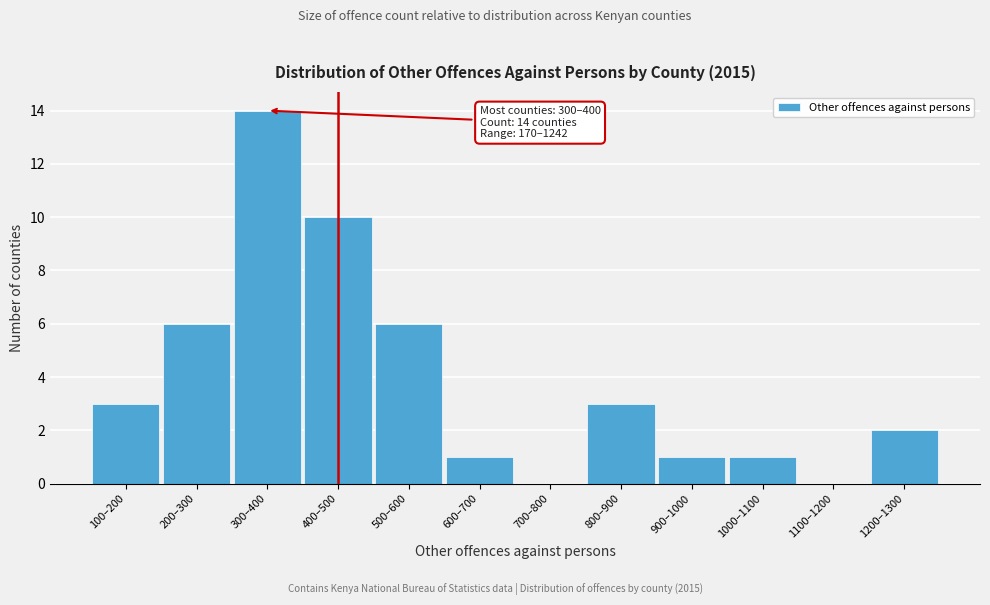

Reading left to right, transcribe all the data shown in this chart.

100–200=3	200–300=6	300–400=14	400–500=10	500–600=6	600–700=1	700–800=0	800–900=3	900–1000=1	1000–1100=1	1100–1200=0	1200–1300=2